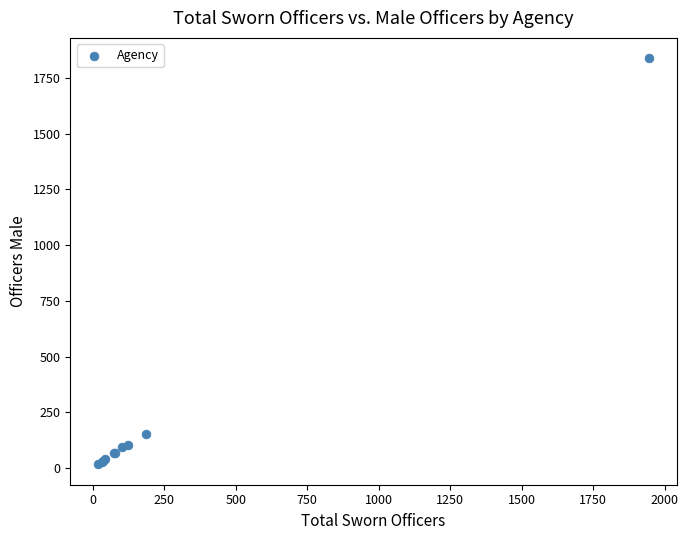

What Y value in the scatter plot is closest to 927?

151